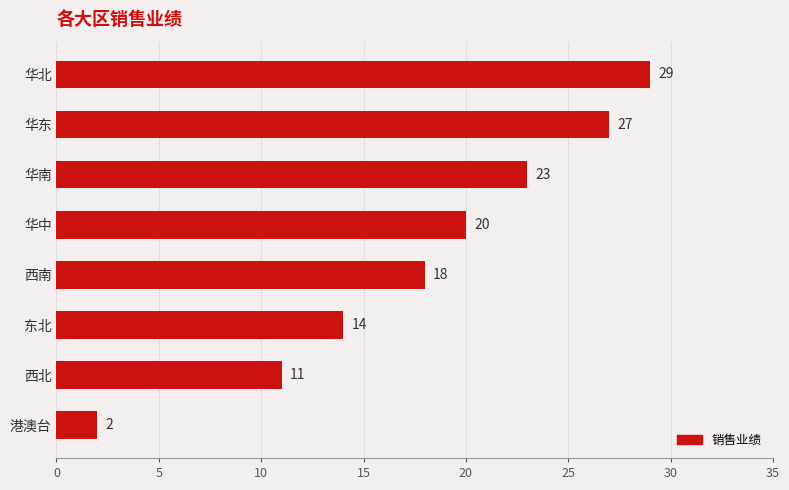

What is the change in value from 华北 to 东北?

-15